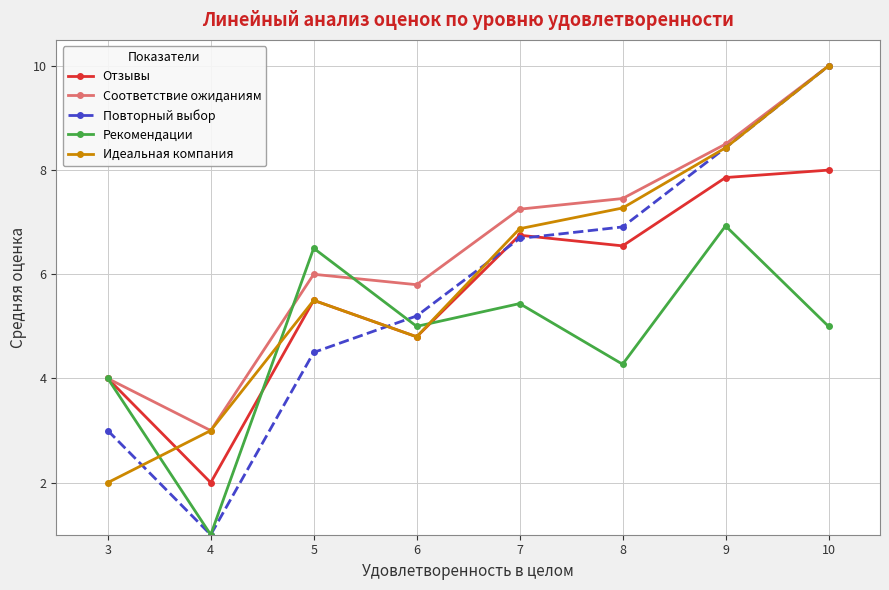

Which series changed the most between 4 and 10?

Повторный выбор